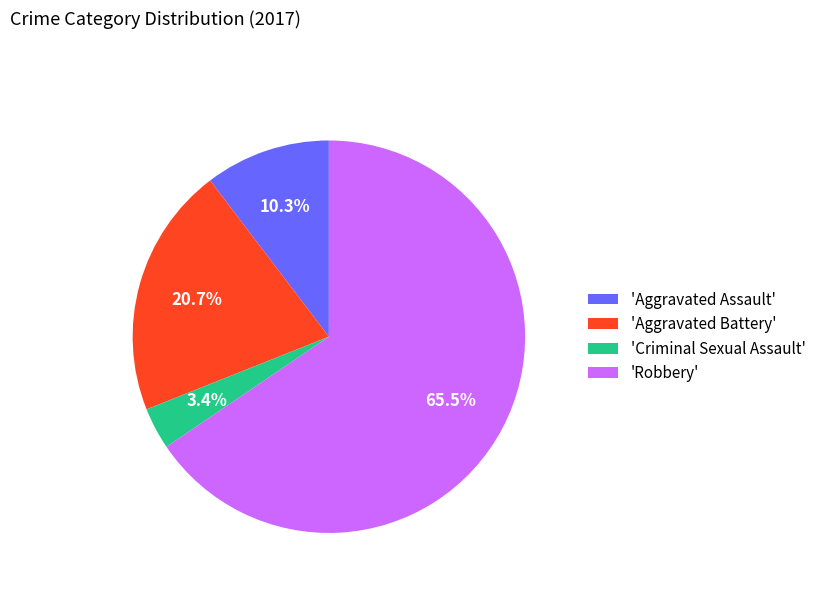

Is there any slice that represents more than half of the pie?

Yes